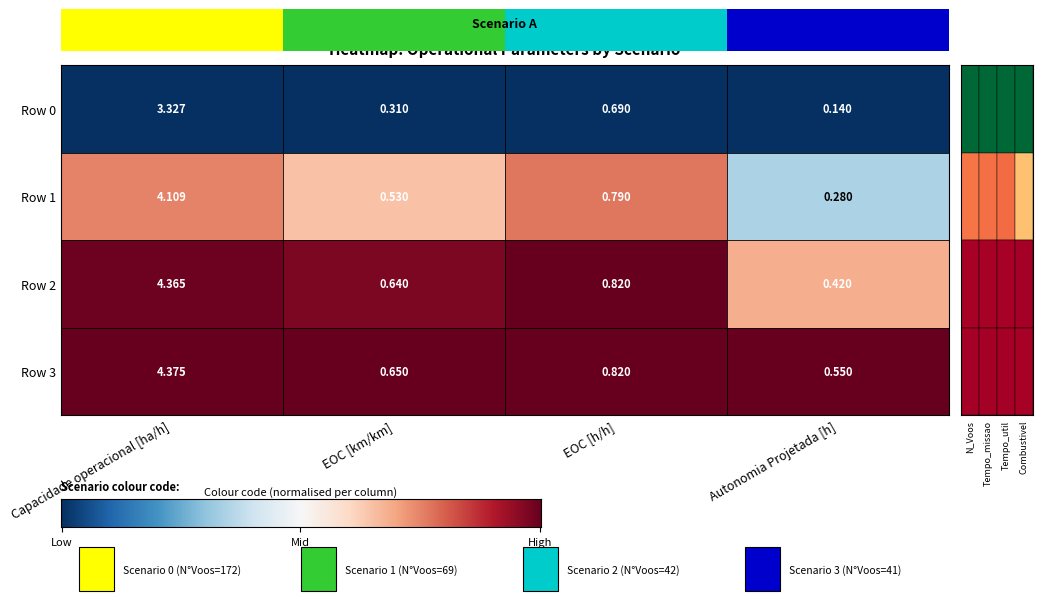

True or false: 1 has a value of 1.9 at 0.

False